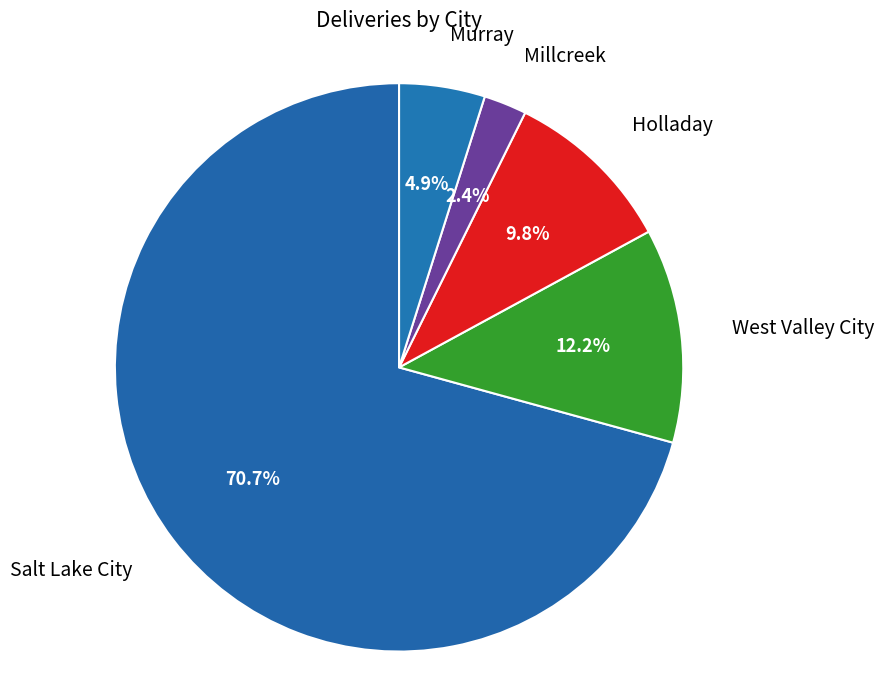

To the nearest percent, what portion does Millcreek represent?

2%